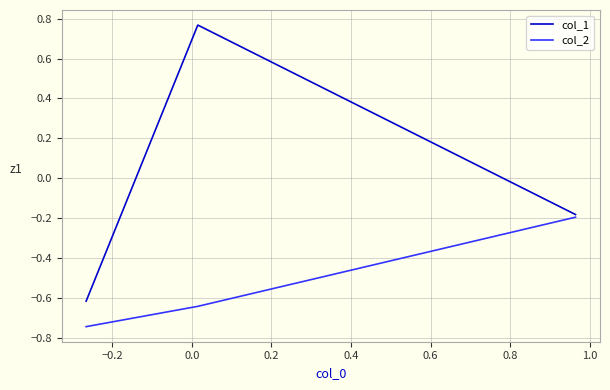

Which series has the largest range (max minus min)?

col_1